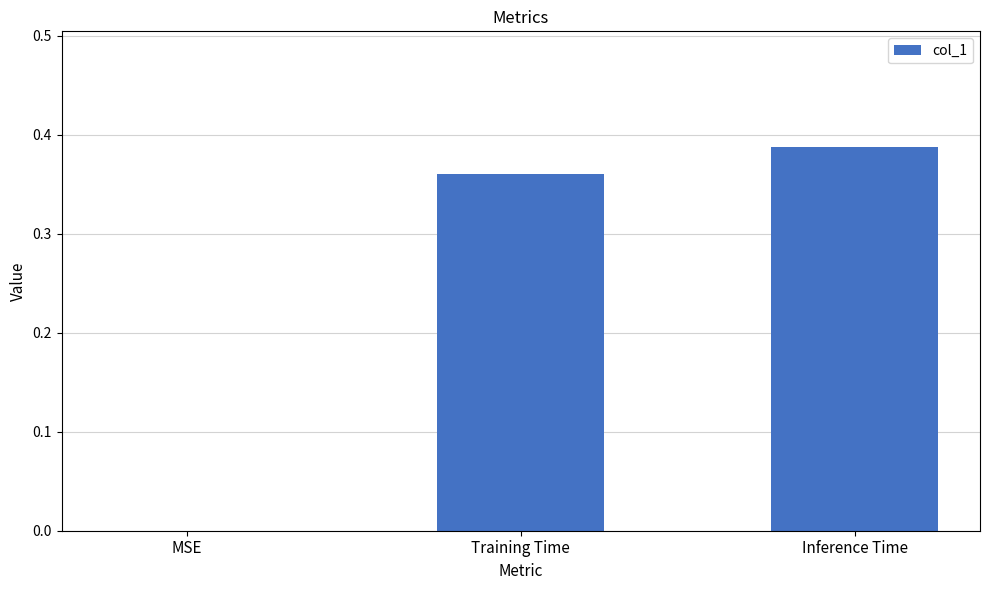

True or false: the data shows -0.2 at MSE.

False